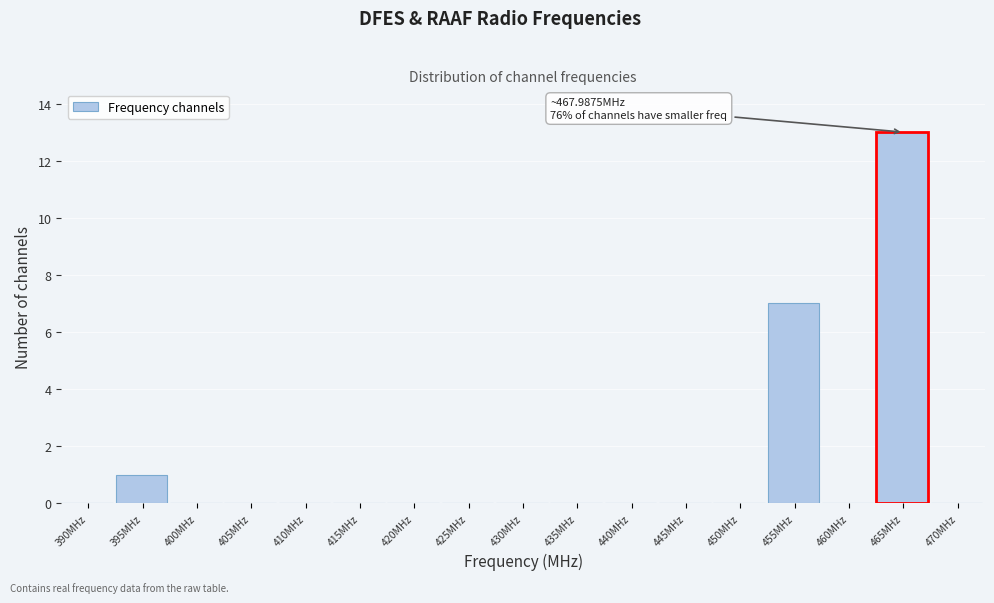

Reading left to right, what are all the values shown in this chart?

390MHz=0	395MHz=1	400MHz=0	405MHz=0	410MHz=0	415MHz=0	420MHz=0	425MHz=0	430MHz=0	435MHz=0	440MHz=0	445MHz=0	450MHz=0	455MHz=7	460MHz=0	465MHz=13	470MHz=0